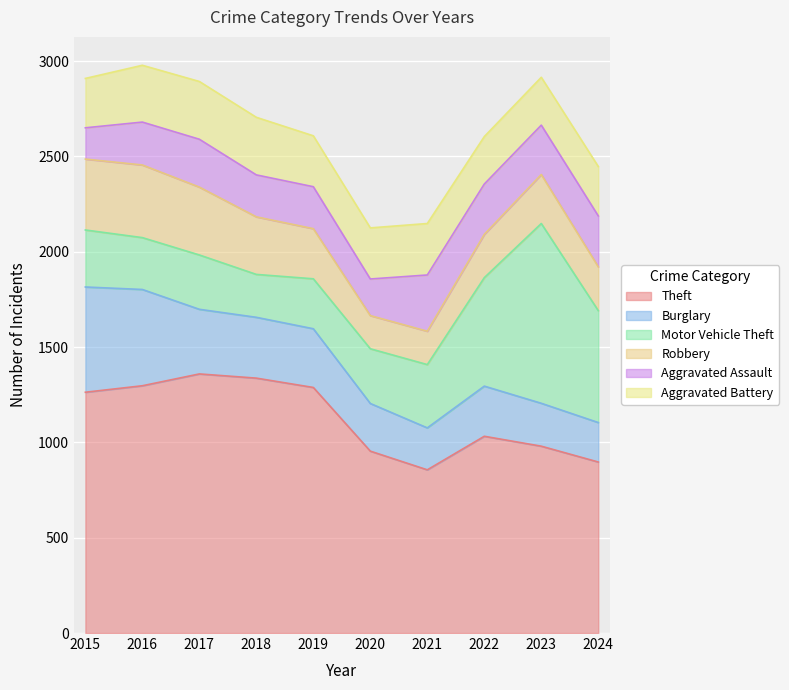

How many series are shown in this chart?

6